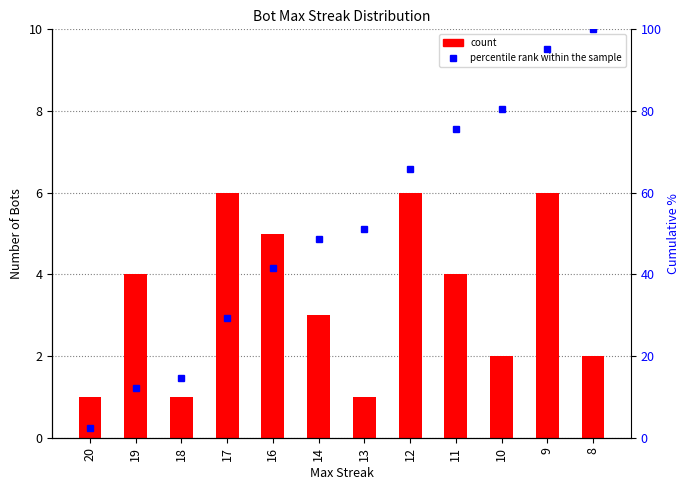

Reading left to right, transcribe all the data shown in this chart.

count: 20=1.0	19=4.0	18=1.0	17=6.0	16=5.0	14=3.0	13=1.0	12=6.0	11=4.0	10=2.0	9=6.0	8=2.0
percentile rank within the sample: 20=2.4	19=12.2	18=14.6	17=29.3	16=41.5	14=48.8	13=51.2	12=65.9	11=75.6	10=80.5	9=95.1	8=100.0